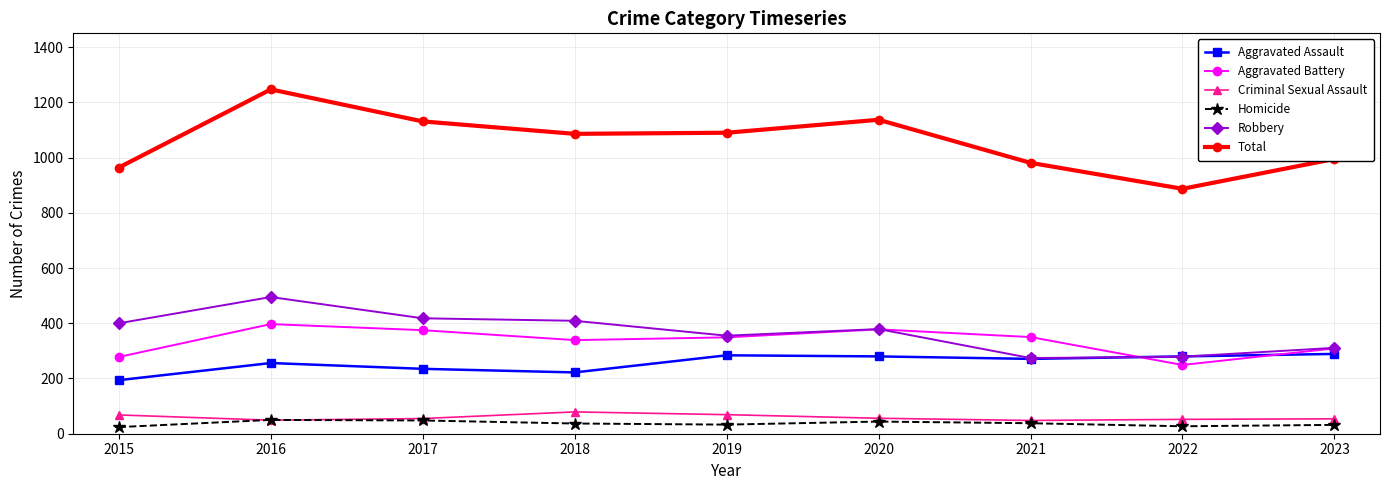

The Aggravated Battery series shows 249 at 2022. True or false?

True